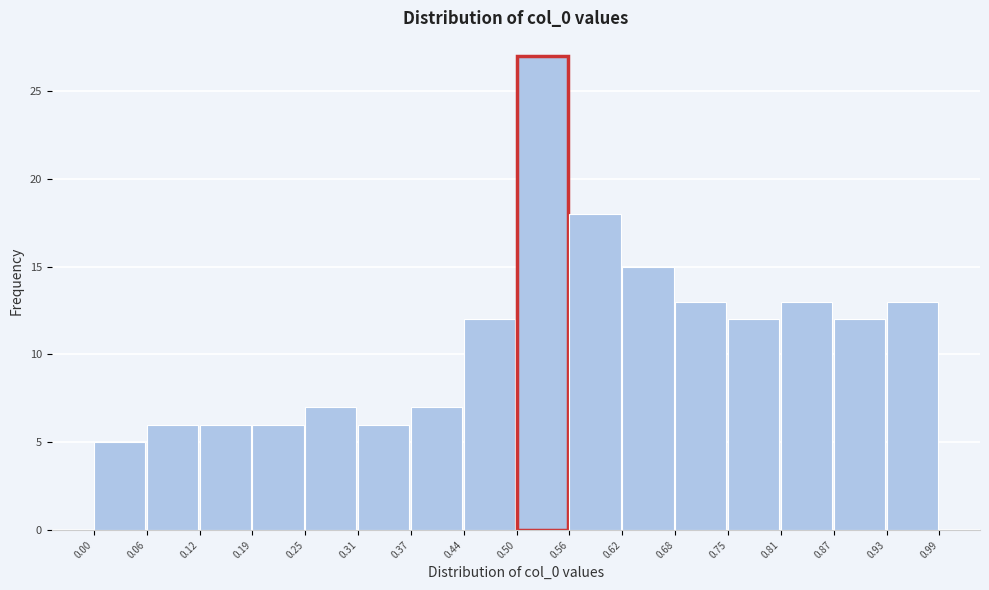

Reading left to right, transcribe this chart: for each bar, give the range it covers on the x-axis and its height. The values are not printed on the chart, so give them approximately, as read against the axis.

0.00 to 0.06: 5
0.06 to 0.12: 6
0.12 to 0.19: 6
0.19 to 0.25: 6
0.25 to 0.31: 7
0.31 to 0.37: 6
0.37 to 0.44: 7
0.44 to 0.50: 12
0.50 to 0.56: 27
0.56 to 0.62: 18
0.62 to 0.68: 15
0.68 to 0.75: 13
0.75 to 0.81: 12
0.81 to 0.87: 13
0.87 to 0.93: 12
0.93 to 0.99: 13